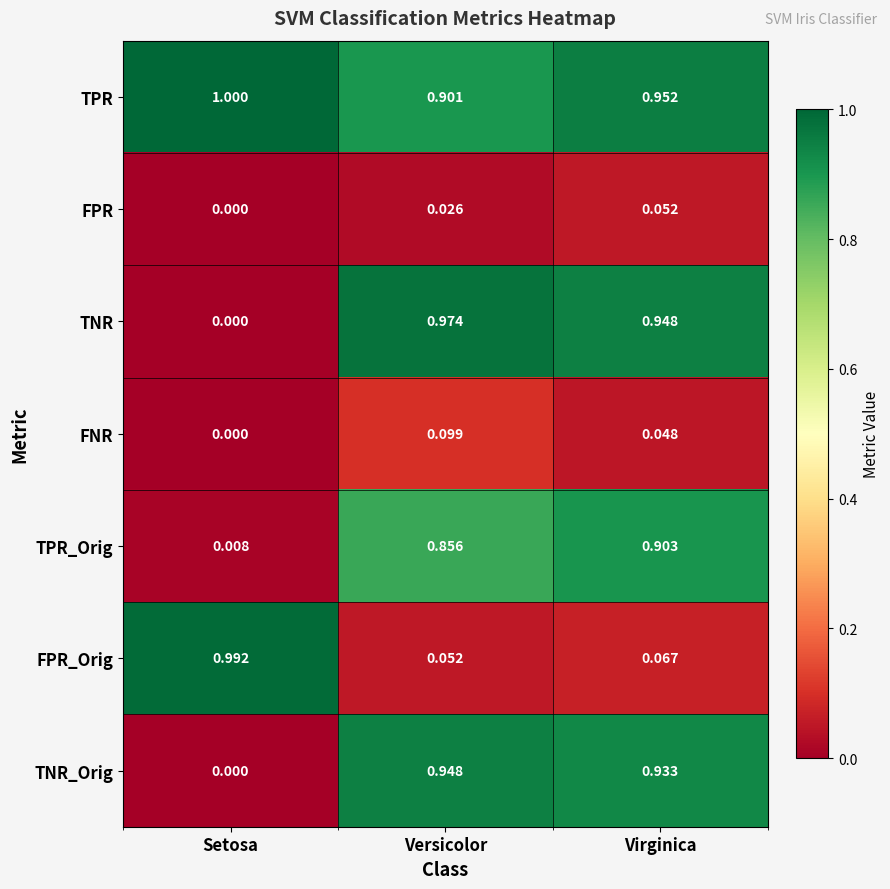

At Versicolor, list the series in order from smallest to largest.

FPR, FPR_Orig, FNR, TPR_Orig, TPR, TNR_Orig, TNR